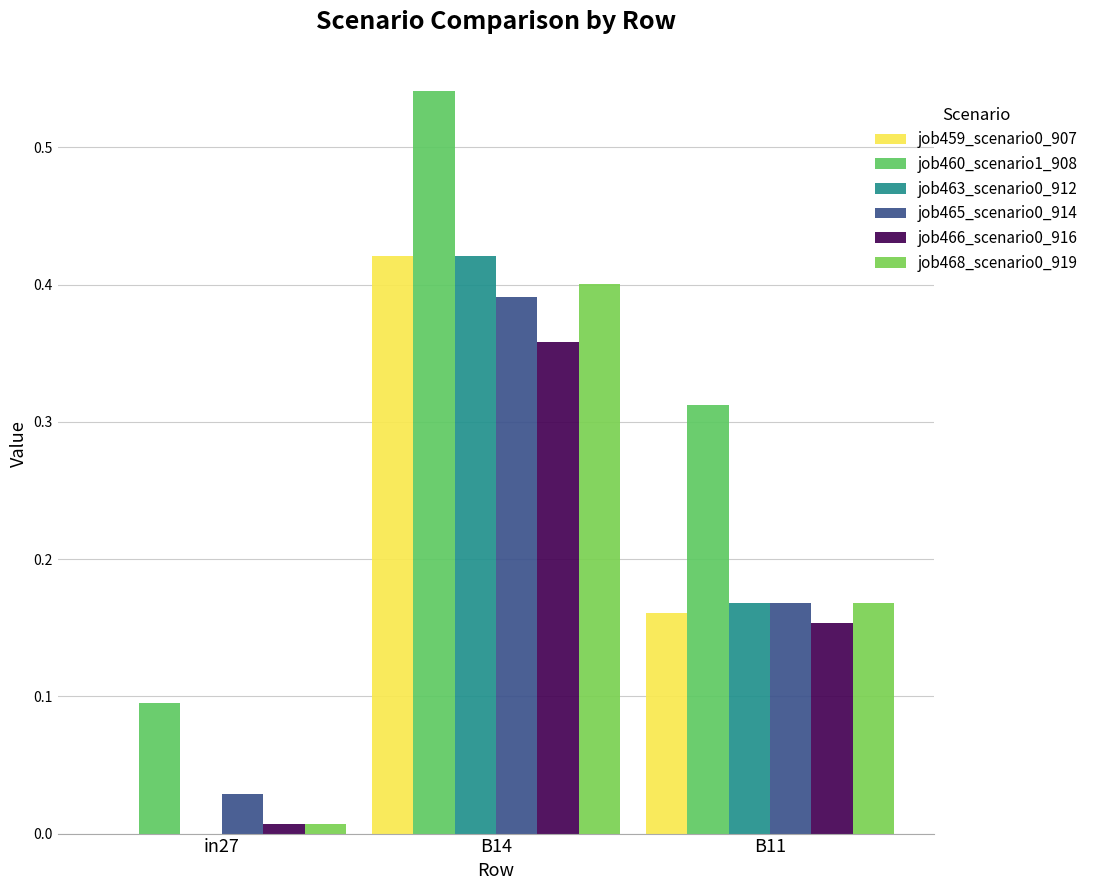

Which series has the largest total across all categories?

job460_scenario1_908